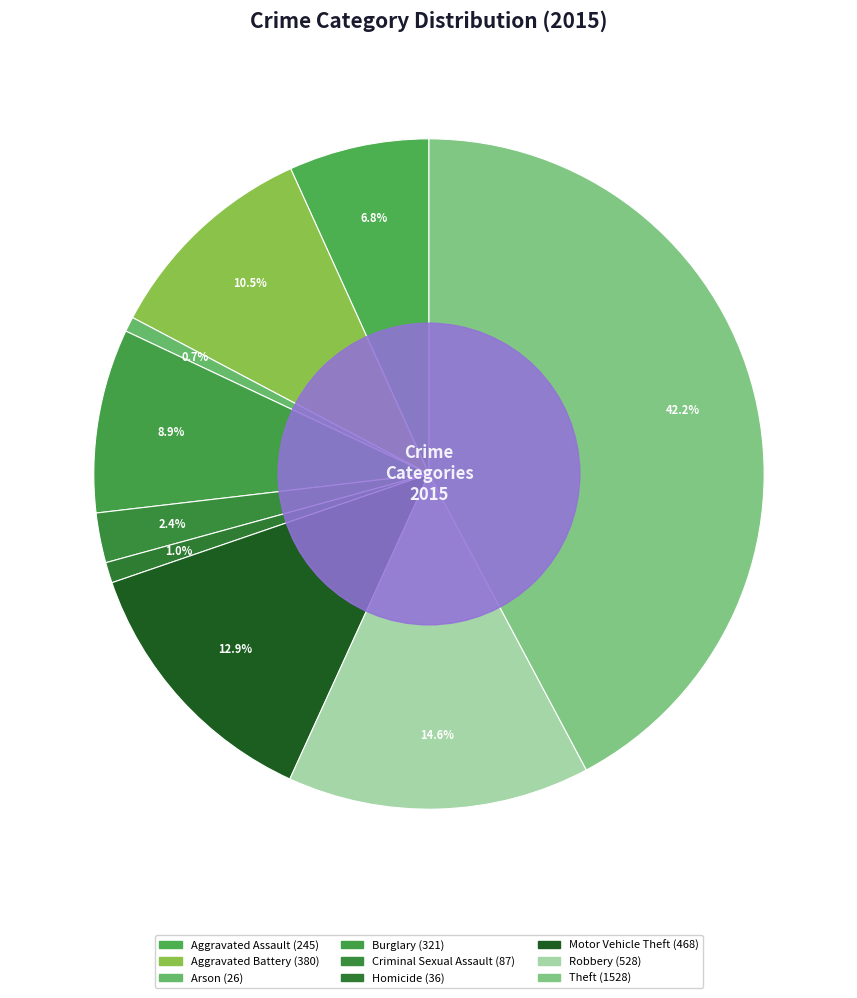

Between Theft and Robbery, which is larger?

Theft